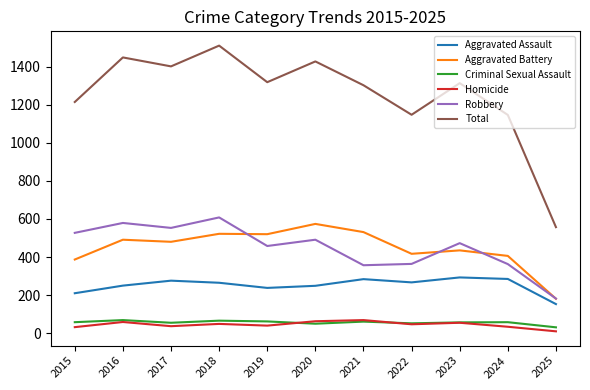

What is the difference between the second highest and minimum values in the Aggravated Assault series?

132